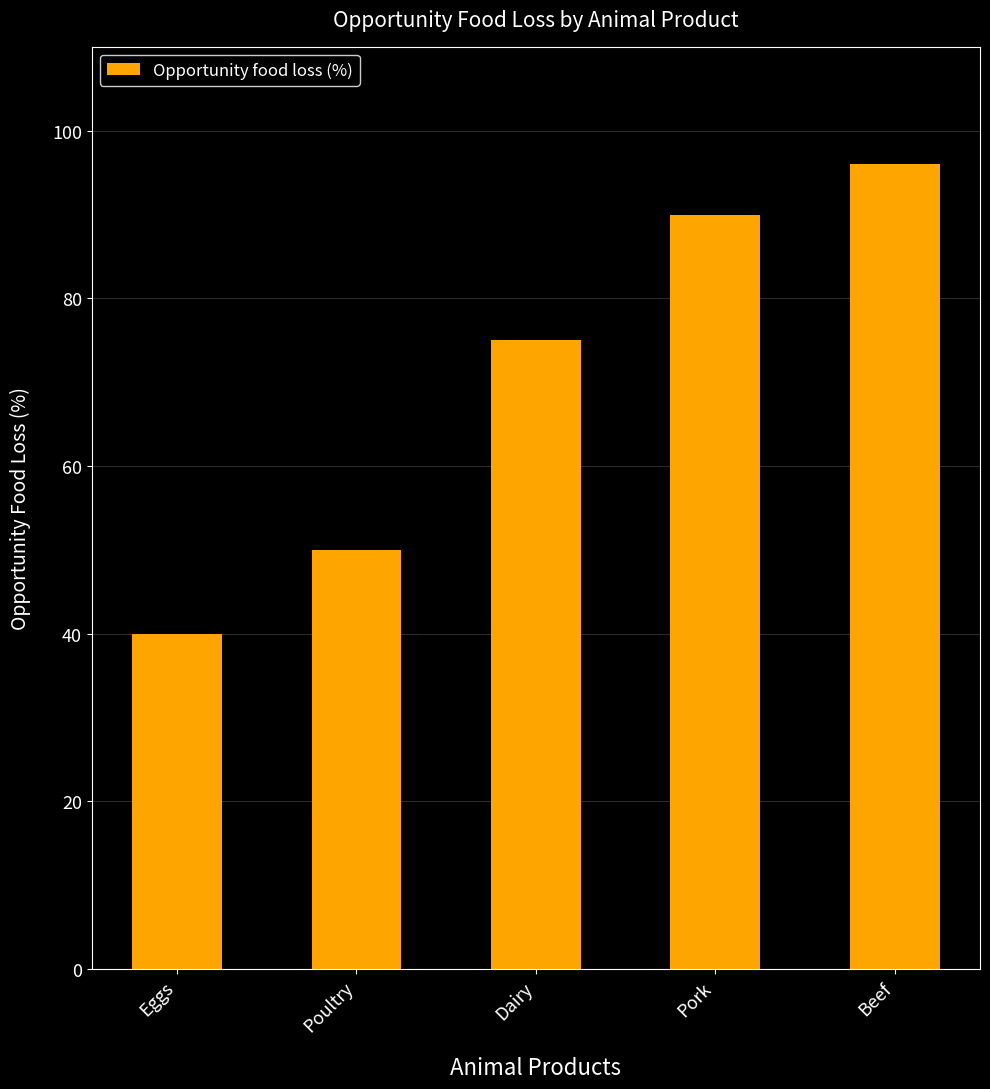

How many values are between 50 and 90?

3